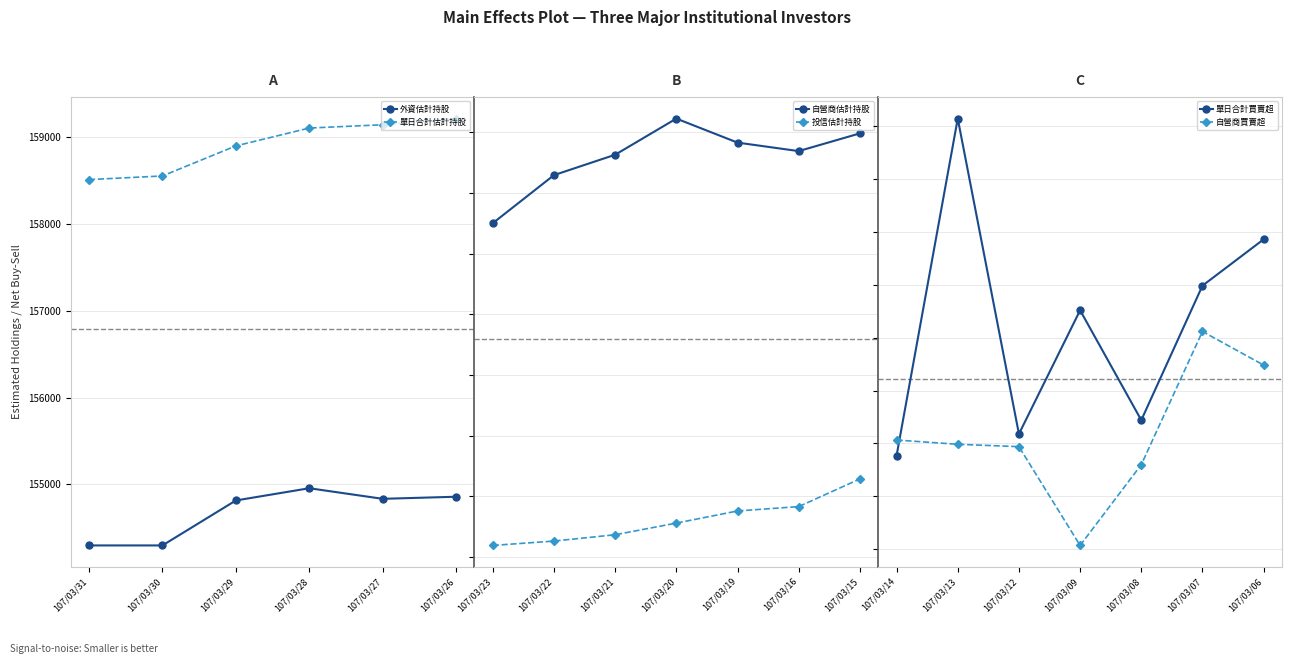

How many interior local peaks does the 外資估計持股 series have?

1